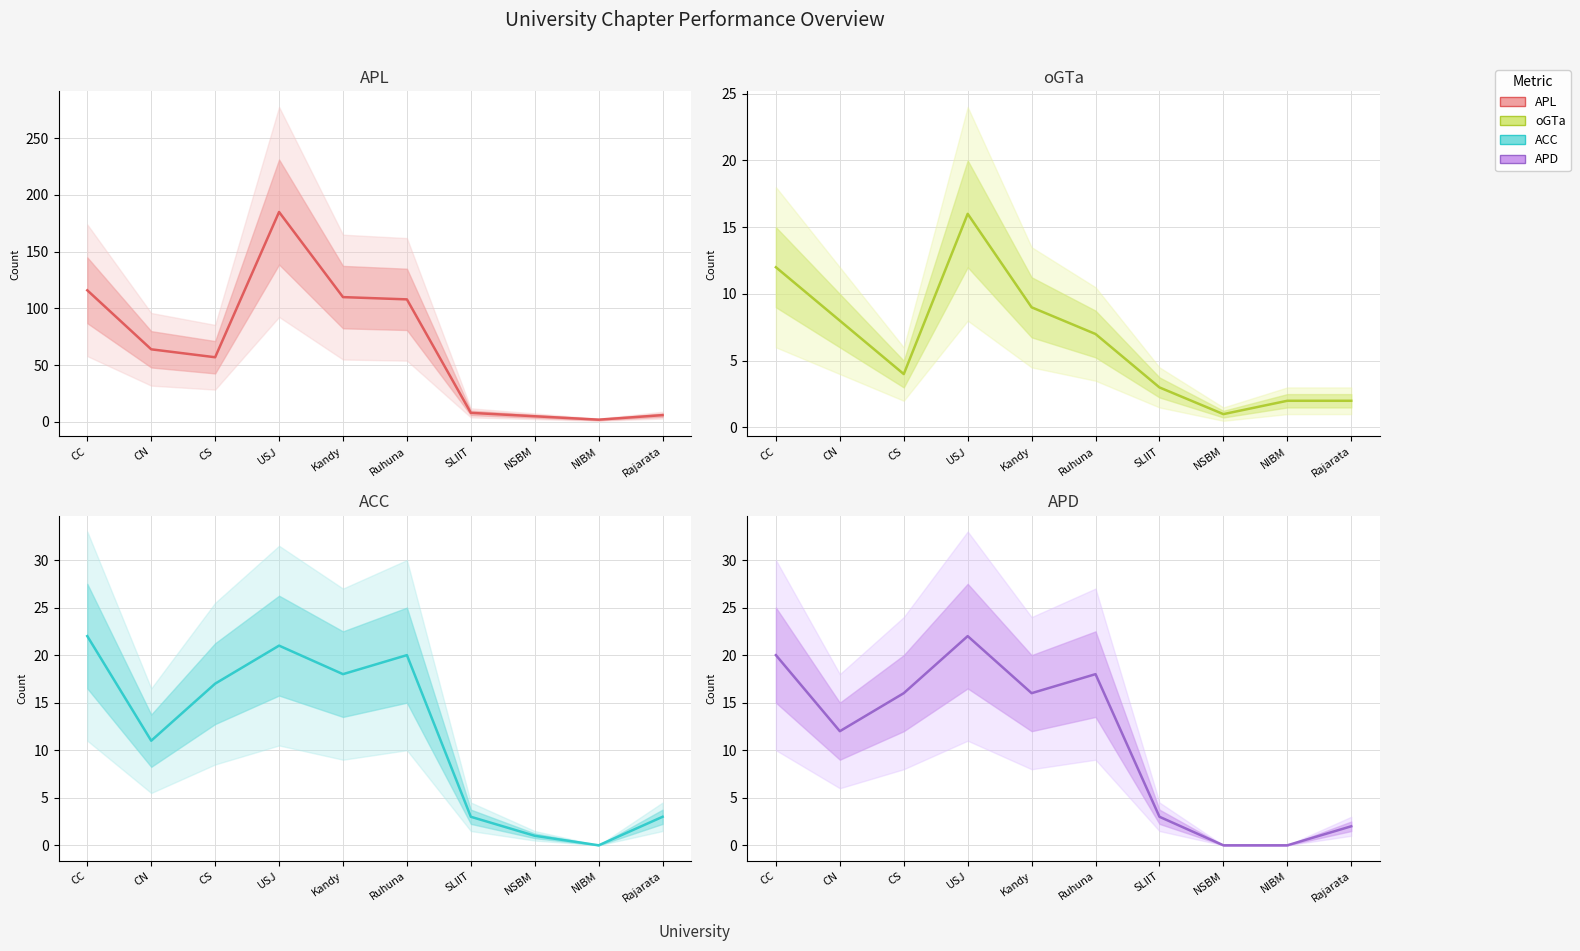

What is the label of the 2nd point from the right?

NIBM